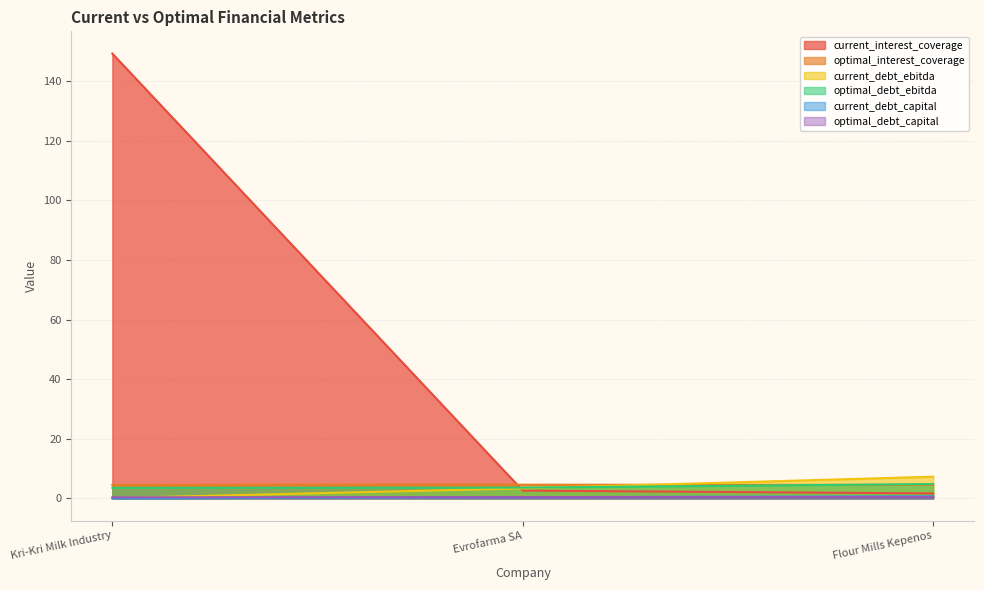

What is the greatest value displayed?

149.2